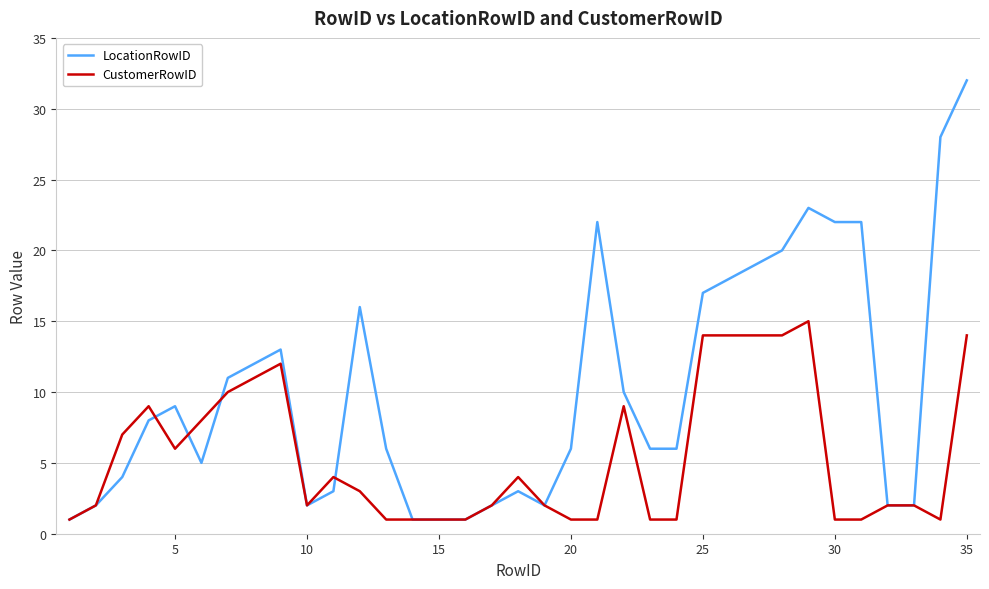

Is this an area chart (filled region under the line)?

No